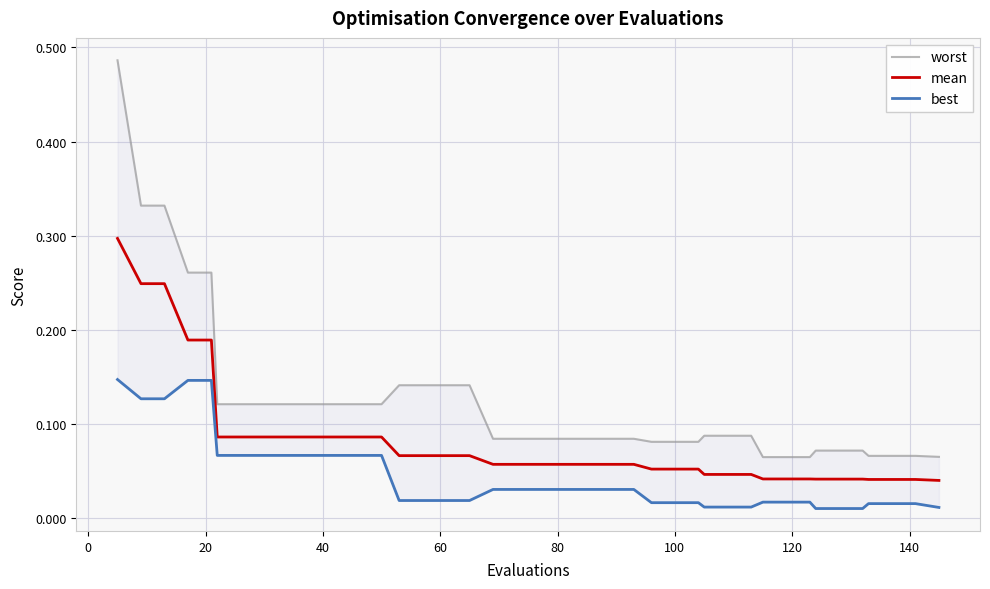

True or false: best and mean cross at least once.

False